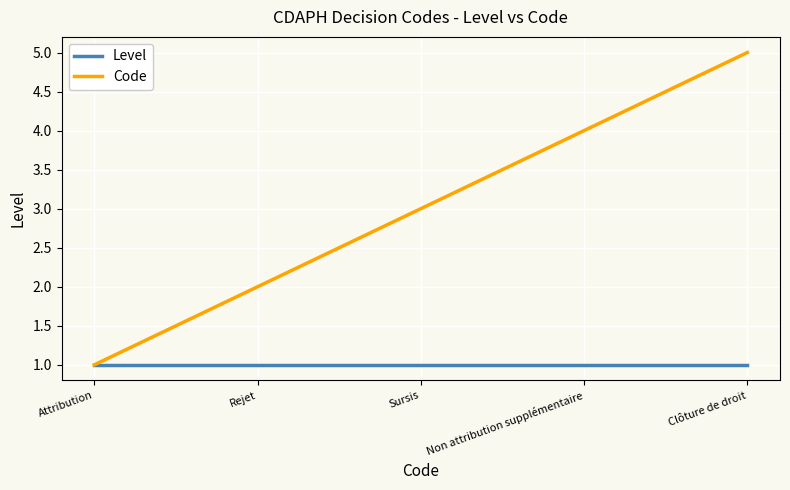

Is the value of Level at Sursis greater than the value of Code at Rejet?

No